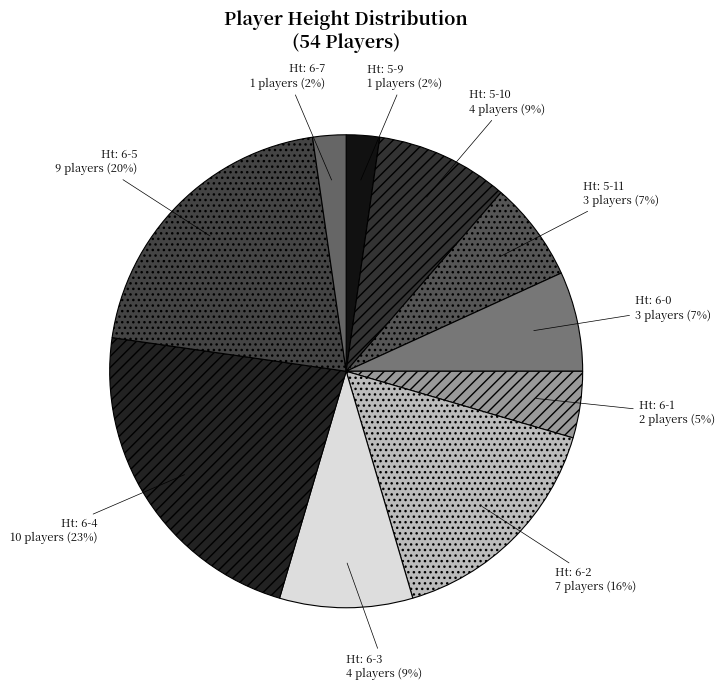

Rank the categories by value from lowest to highest.

5-9, 6-7, 6-1, 5-11, 6-0, 5-10, 6-3, 6-2, 6-5, 6-4